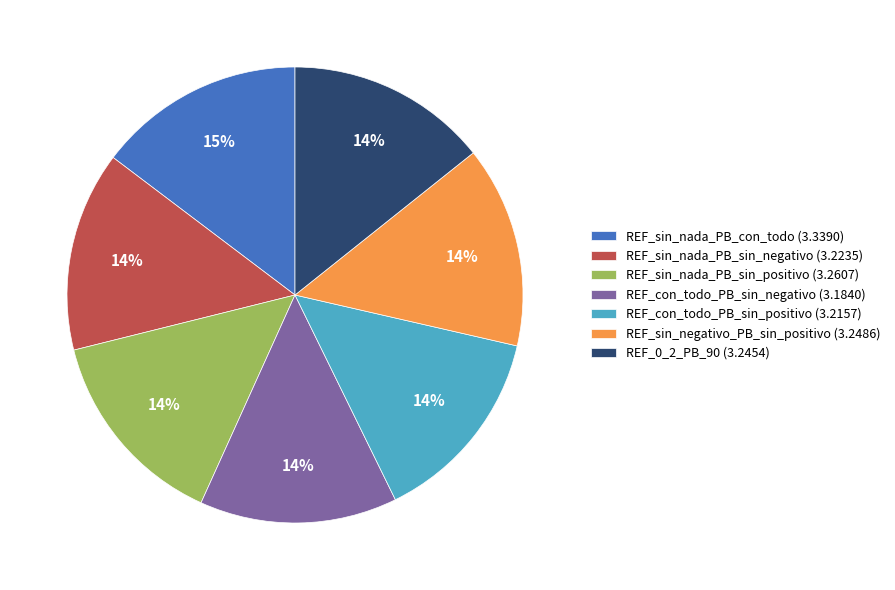

What is the ratio of the value at REF_sin_negativo_PB_sin_positivo (3.2486) to the value at REF_con_todo_PB_sin_negativo (3.1840)?

1.0